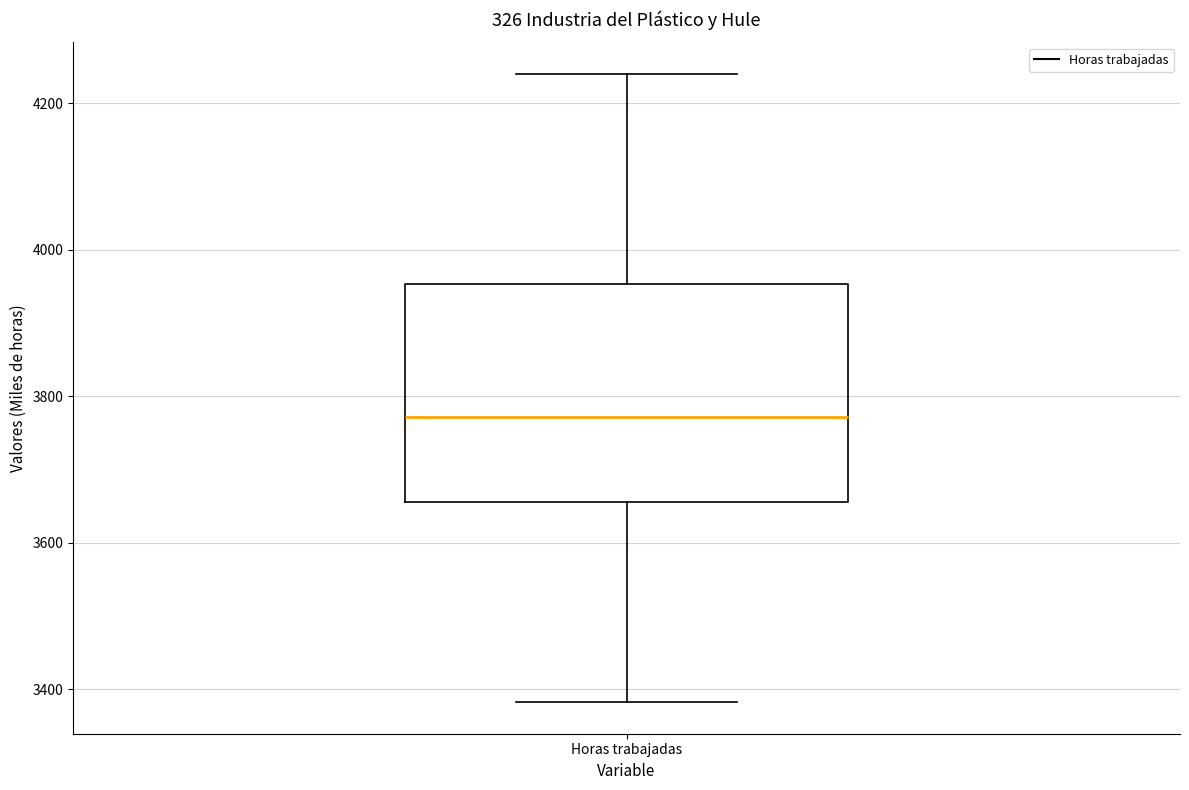

Transcribe this box plot: give where the median line is, the range the box spans, and where the two whiskers end, as read against the y-axis. The values are not printed on the chart, so give them approximately, as read against the axis.

median 3780, box 3660 to 3960, whiskers 3380 to 4240